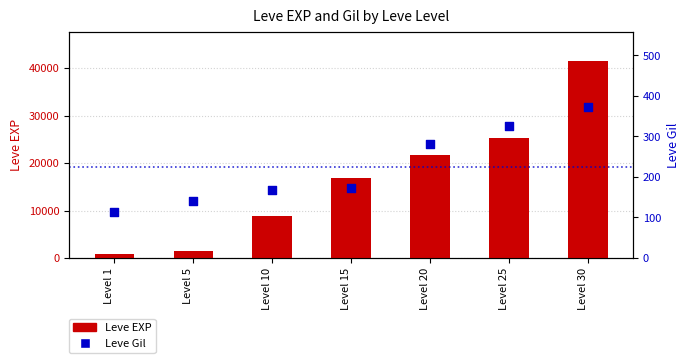

Which series has the largest total across all categories?

Leve EXP